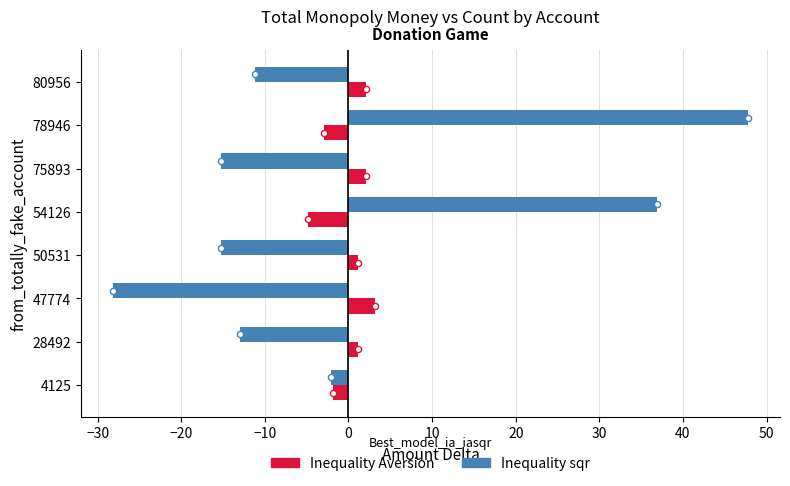

What are all the series names shown in the legend?

Inequality sqr, Inequality Aversion